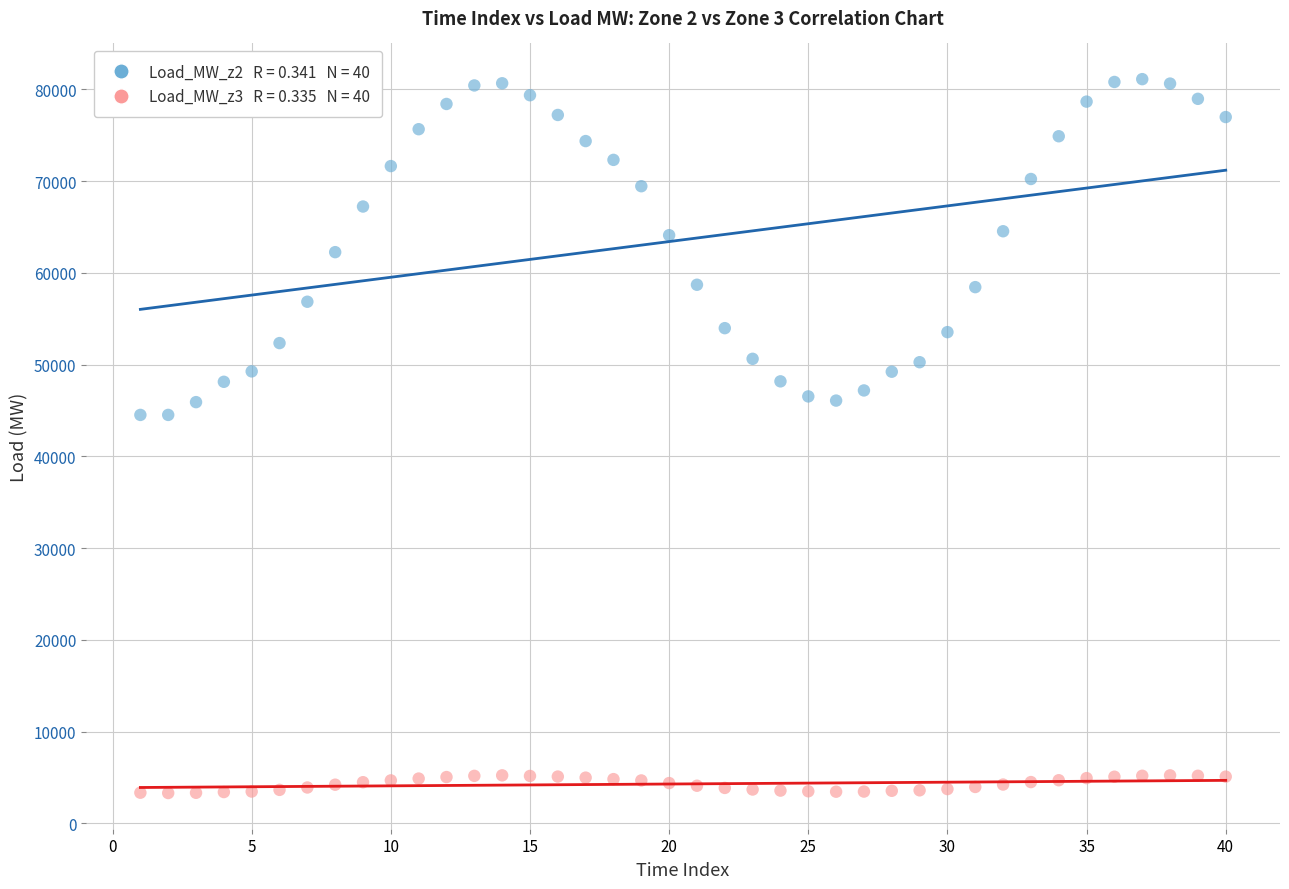

Across all data points, what is the range of Y values (max minus min)?

77832